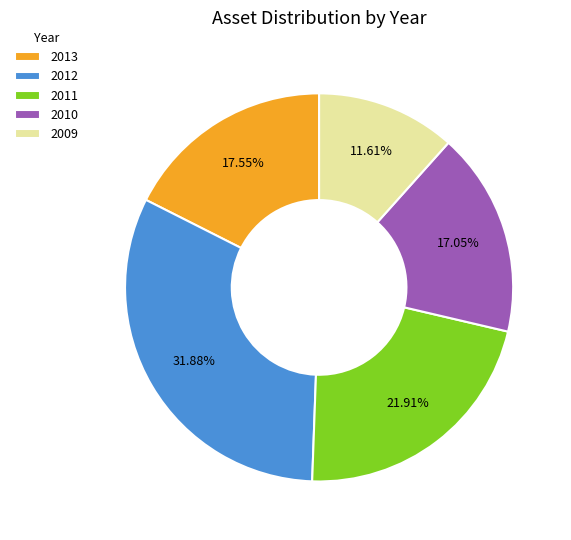

What percentage do 2011 and 2013 together represent?

39.5%